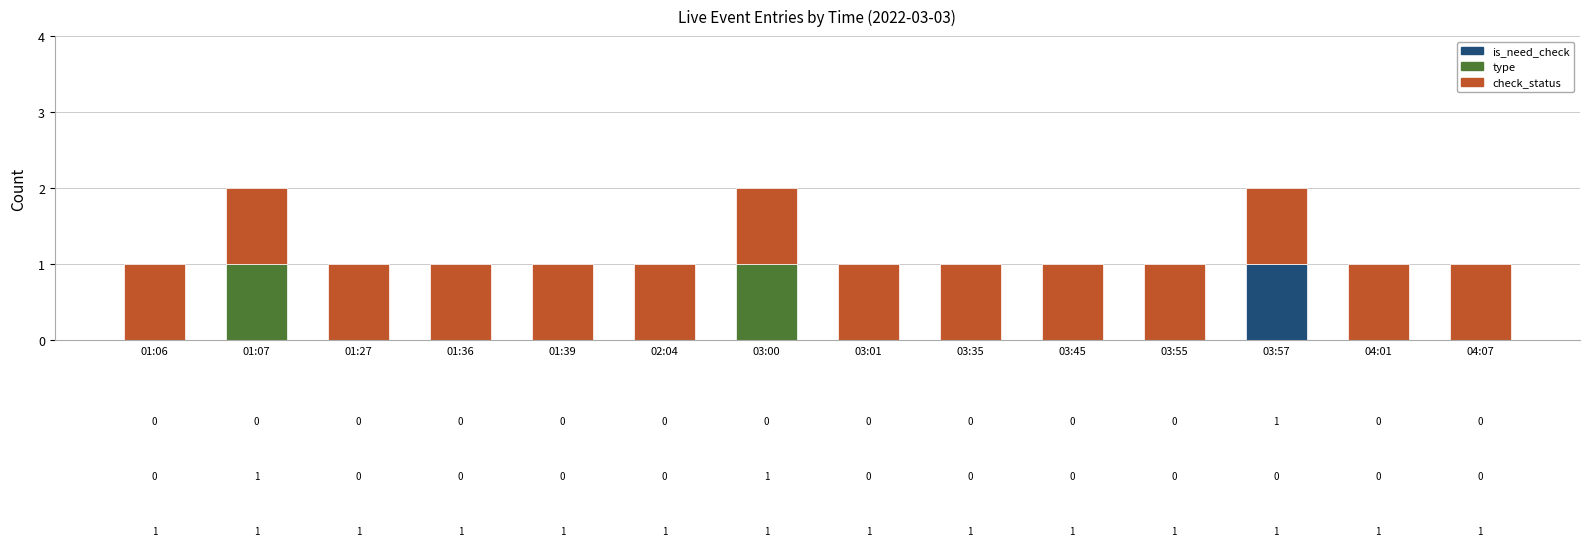

What are all the series names shown in the legend?

is_need_check, type, check_status